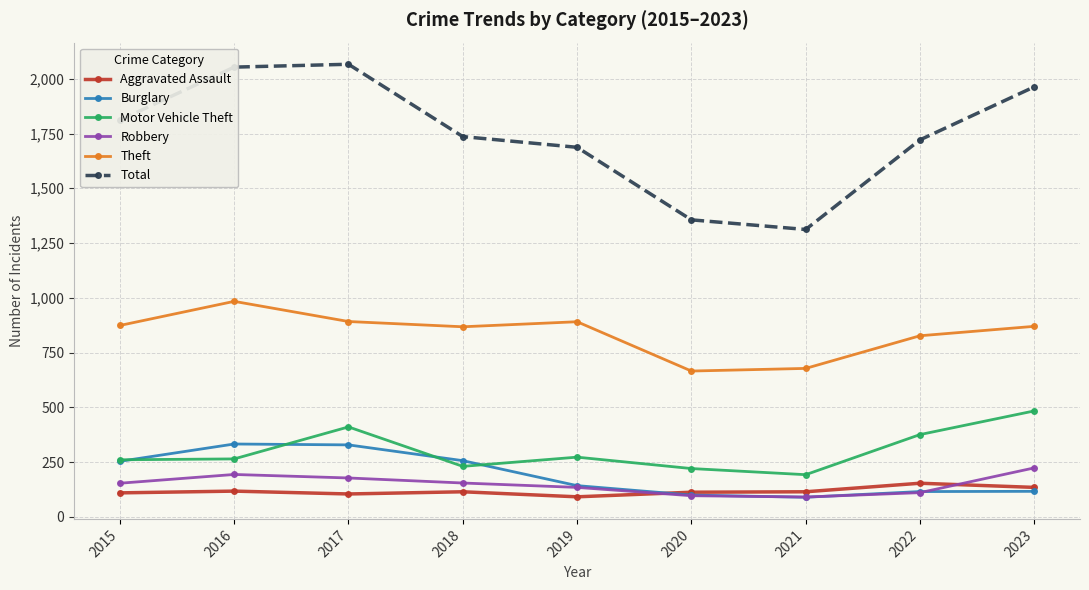

True or false: Total and Burglary intersect in this chart.

False